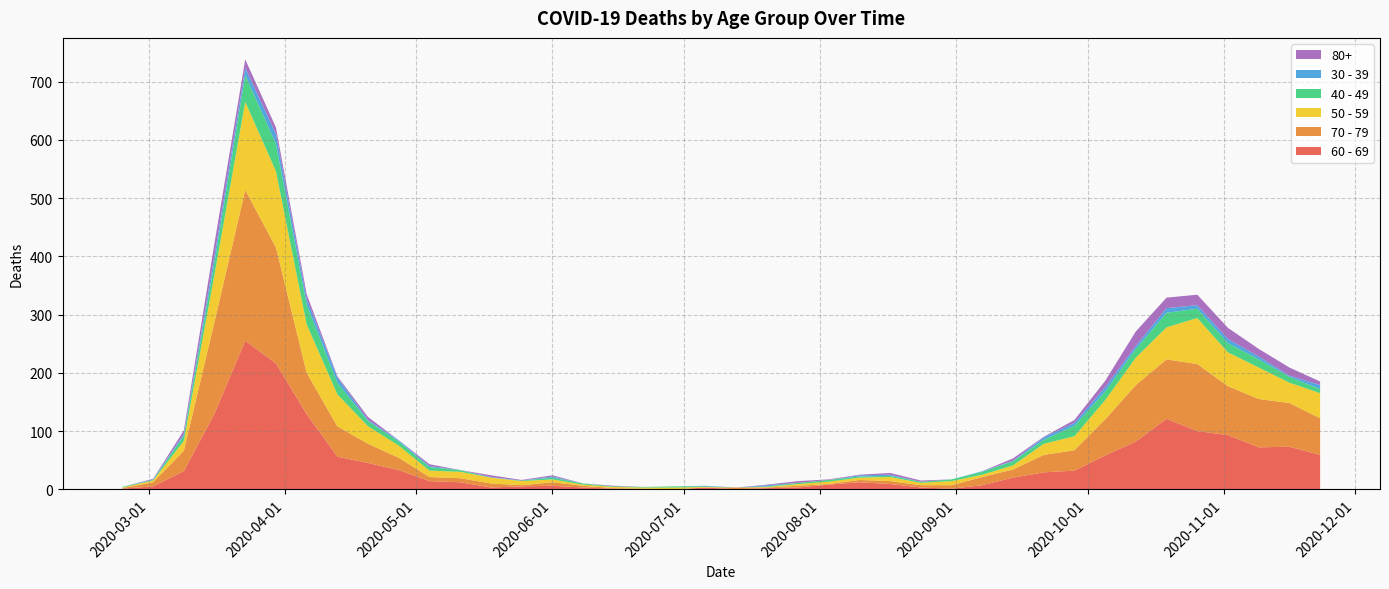

Reading right to left, transcribe all the data shown in this chart.

60 - 69: 59	73	72	93	100	121	82	58	32	29	20	7	1	3	9	12	8	3	2	0	3	0	0	1	3	6	5	3	12	14	33	45	56	129	216	255	130	31	5	1
70 - 79: 63	75	83	84	115	102	97	62	35	30	14	14	6	4	5	4	1	3	1	3	0	0	1	1	3	6	2	7	7	7	21	33	52	71	199	259	158	35	7	1
50 - 59: 43	35	54	58	79	55	47	33	24	19	7	4	7	4	7	4	4	3	1	0	1	3	2	2	2	5	7	10	11	11	21	30	55	83	131	151	81	17	3	1
40 - 49: 7	10	14	16	16	25	15	15	18	7	7	5	3	2	2	2	3	2	1	0	1	2	1	1	2	3	1	0	3	6	7	9	20	34	47	46	21	9	1	1
30 - 39: 7	2	5	7	6	8	5	7	5	4	1	1	0	0	2	2	0	0	2	0	1	0	0	0	0	2	0	1	0	2	2	2	9	10	17	12	12	3	1	0
80+: 6	14	13	19	18	18	25	11	5	1	4	0	0	2	3	1	1	3	1	0	0	0	0	1	0	2	1	3	0	3	0	5	2	8	11	15	21	6	1	0